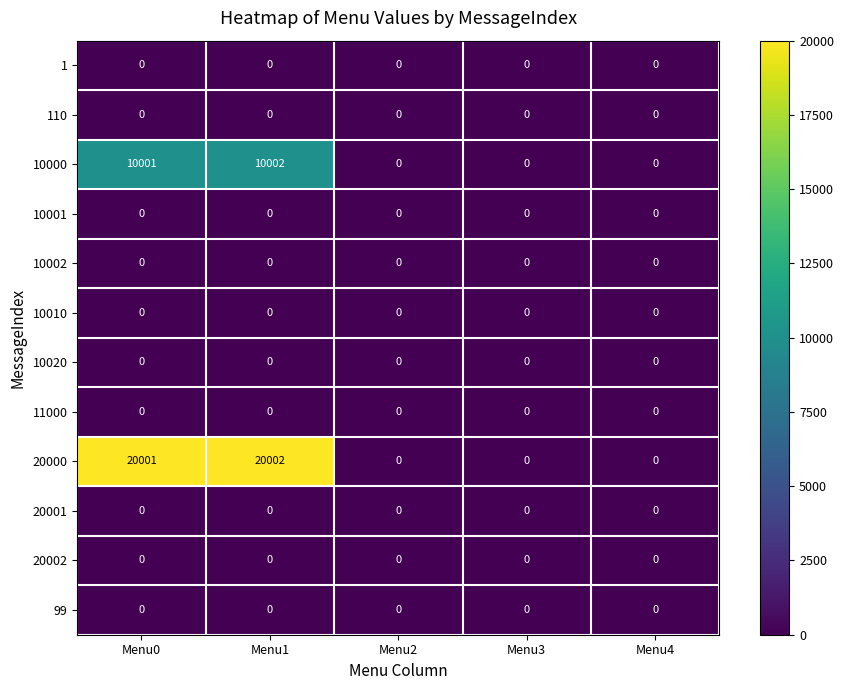

Is it true that 10001 equals 0 at Menu2?

True